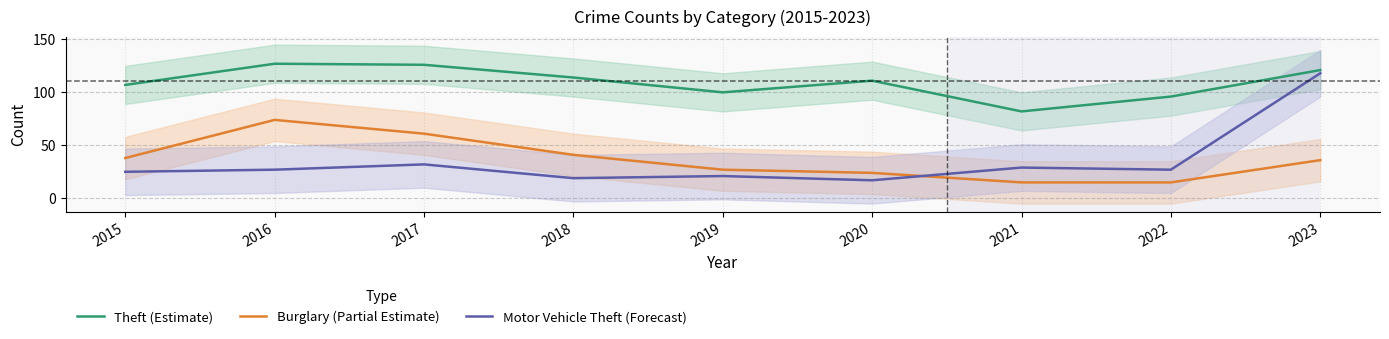

The value of Motor Vehicle Theft (Forecast) at 2017 is 51. True or false?

False